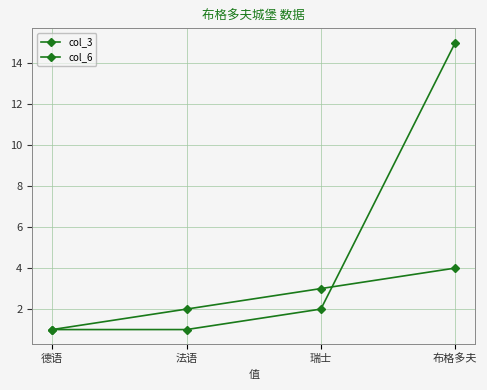

At how many categories does at least one series exceed 7?

1